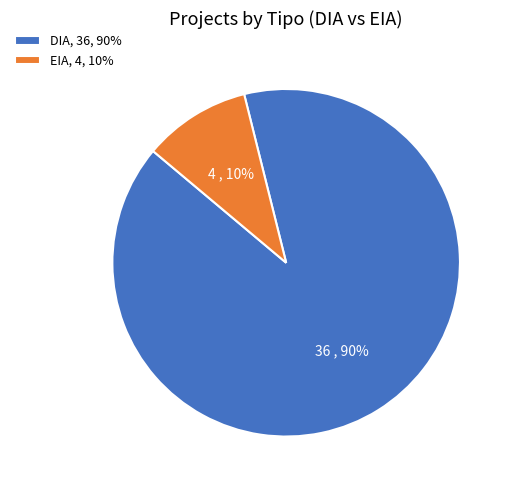

Rank the categories by value from lowest to highest.

EIA, 4, 10%, DIA, 36, 90%